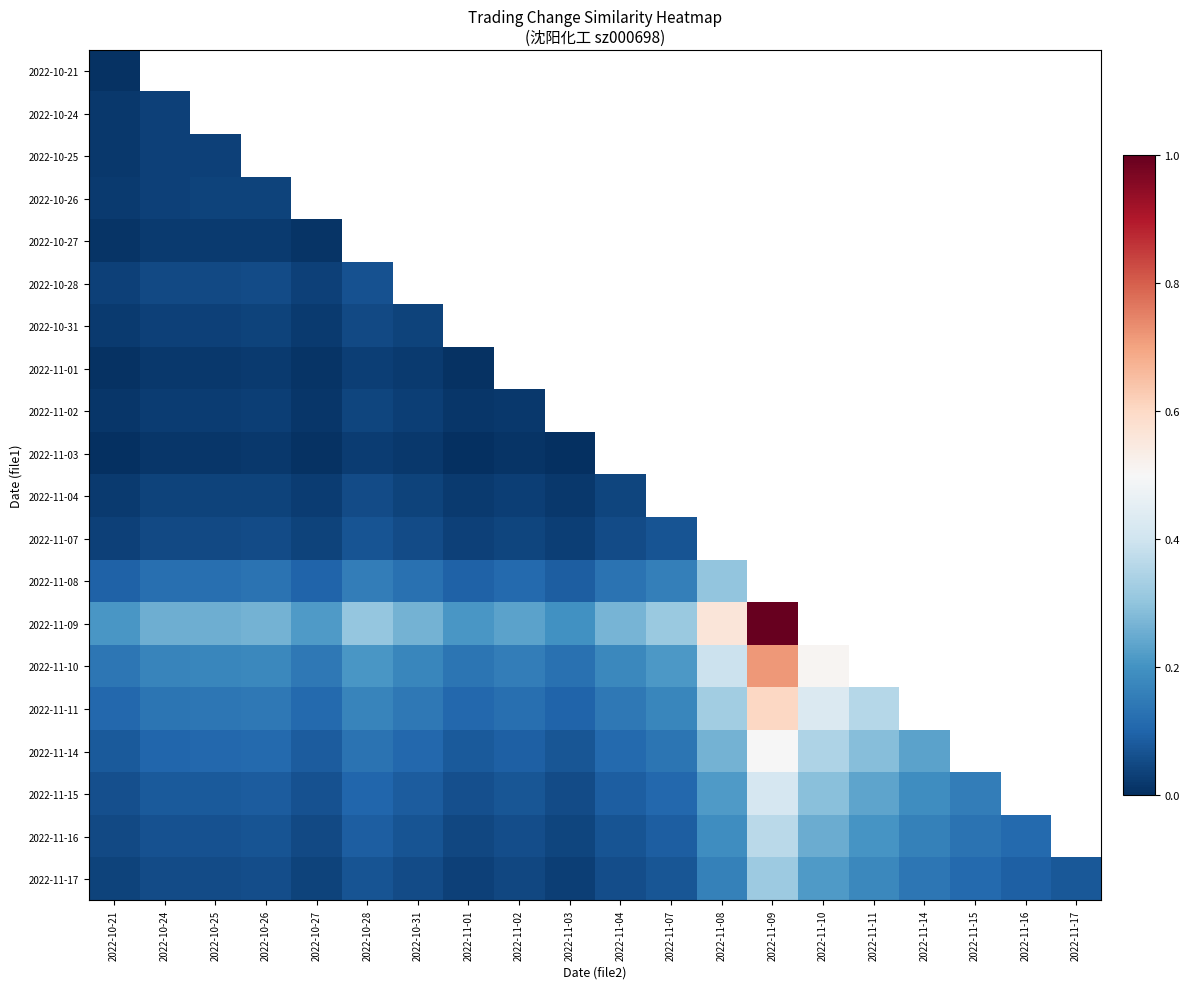

Which has a higher value, 2022-11-04 or 2022-11-16?

2022-11-16